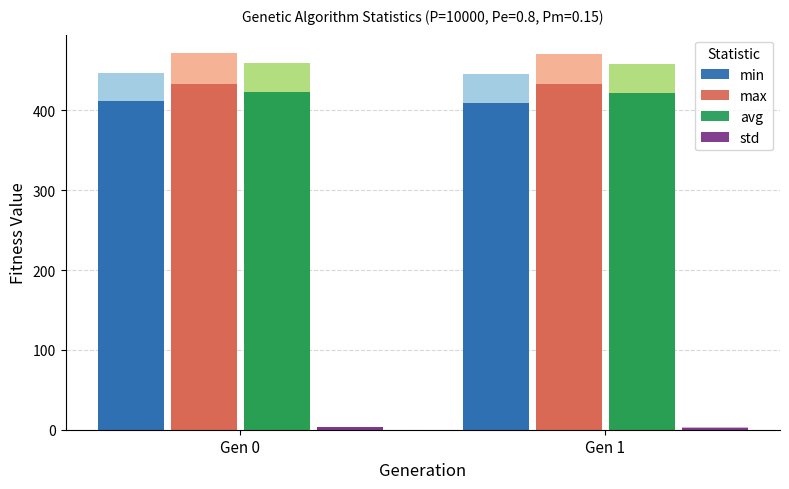

List the series in order of their peak value, lowest first.

std, min, avg, max